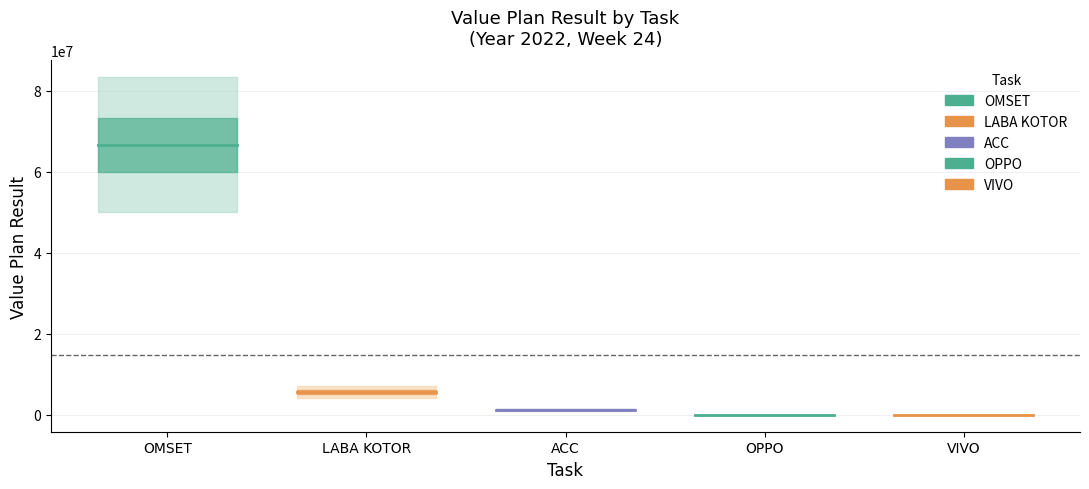

What are all the series names shown in the legend?

OMSET, LABA KOTOR, ACC, OPPO, VIVO